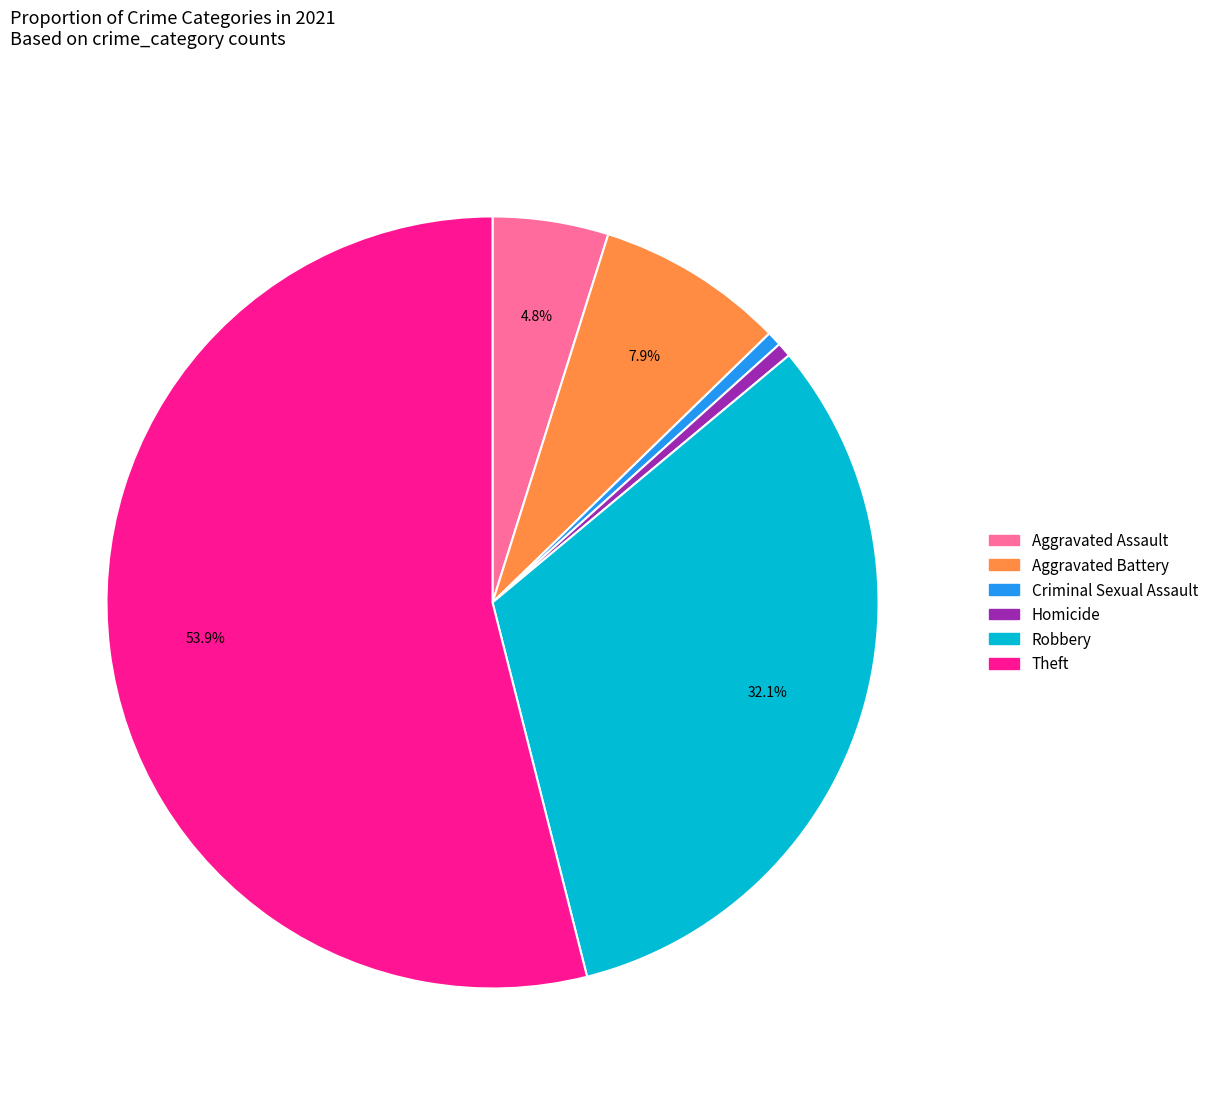

Does any single category account for the majority?

Yes